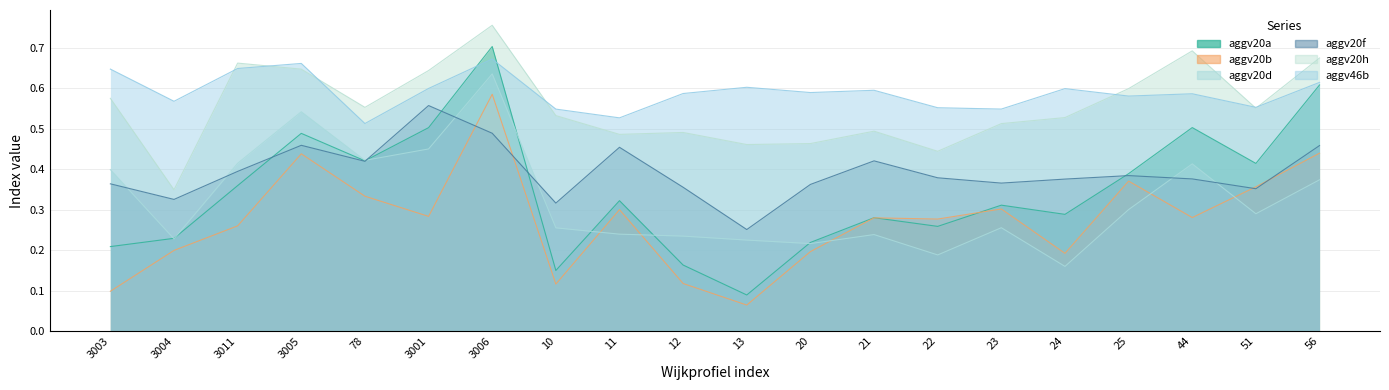

At how many categories does at least one series exceed 0?

20